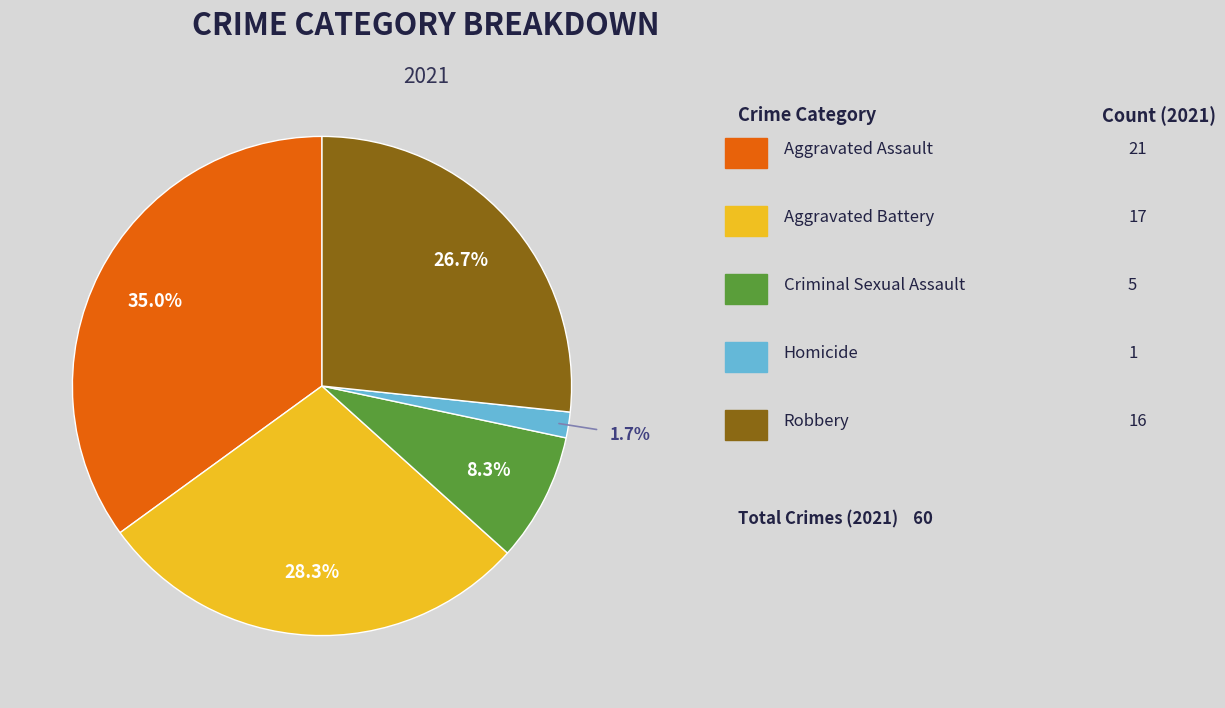

Rank the categories by value from lowest to highest.

Homicide, Criminal Sexual Assault, Robbery, Aggravated Battery, Aggravated Assault